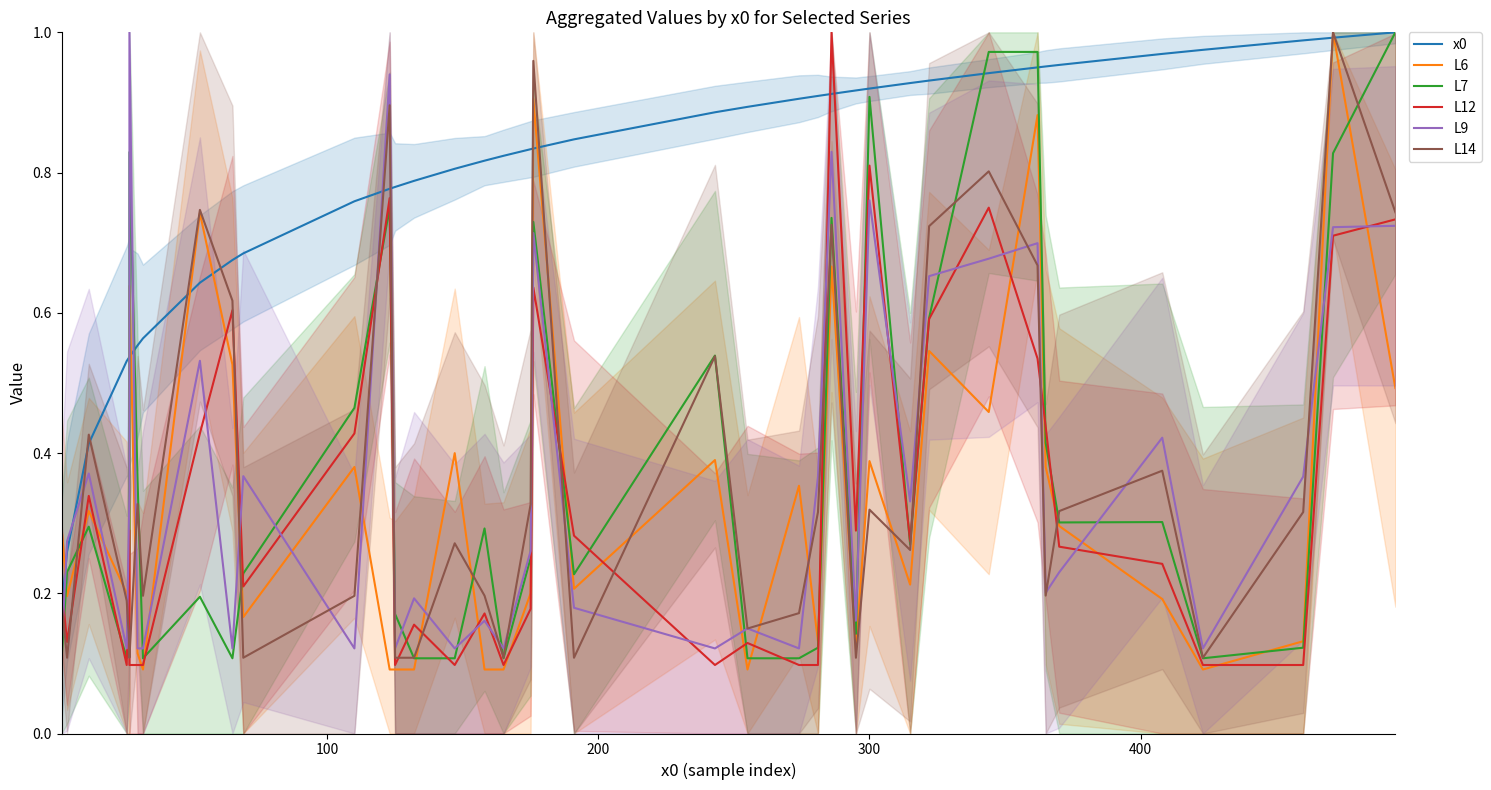

True or false: x0 has more than 0 interior local peaks.

False